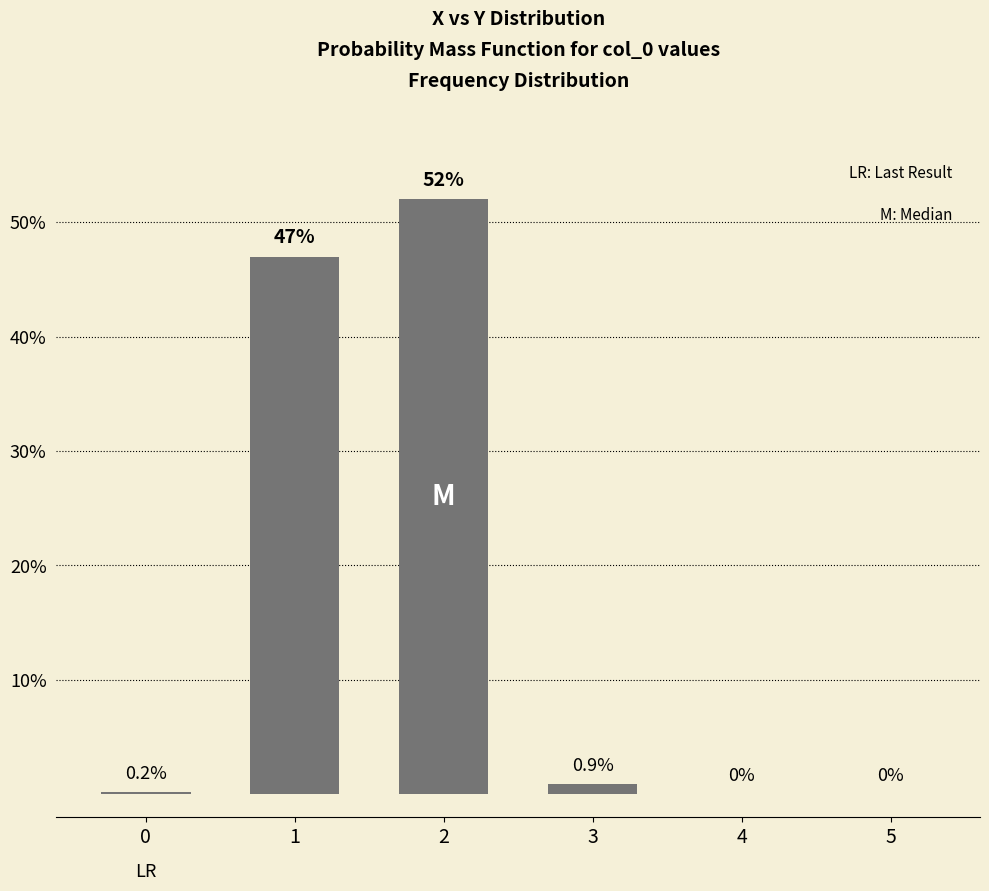

What is the change in value from 3 to 5?

-0.9